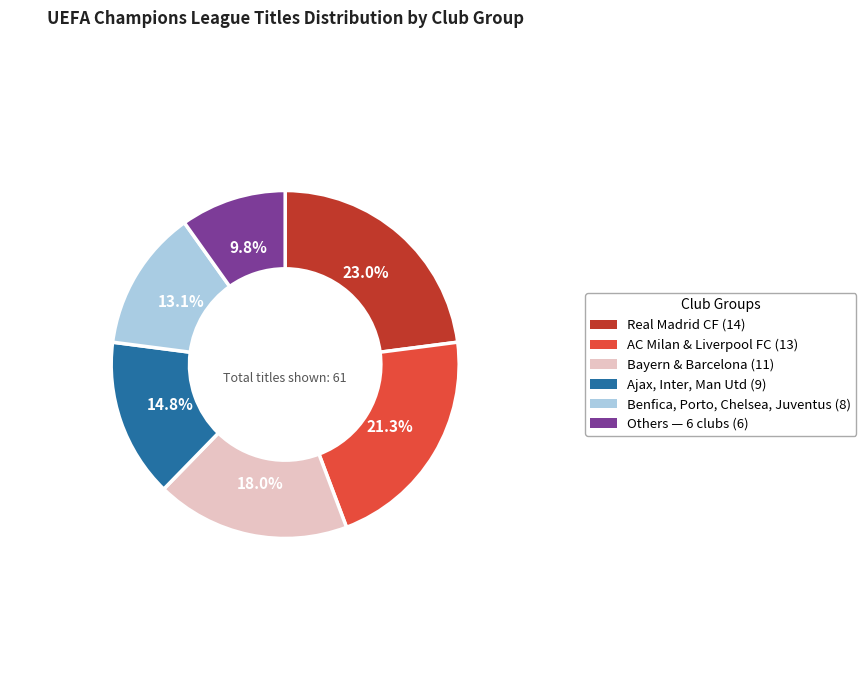

Is there any slice that represents more than half of the pie?

No